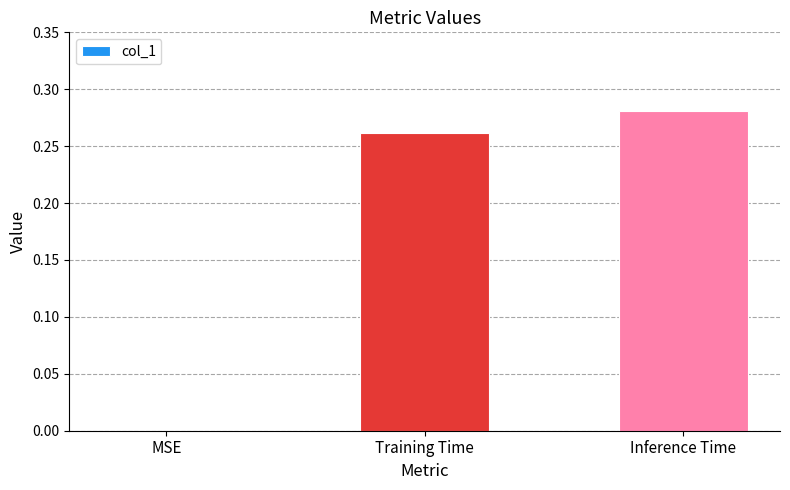

The value at MSE is -0.2. True or false?

False